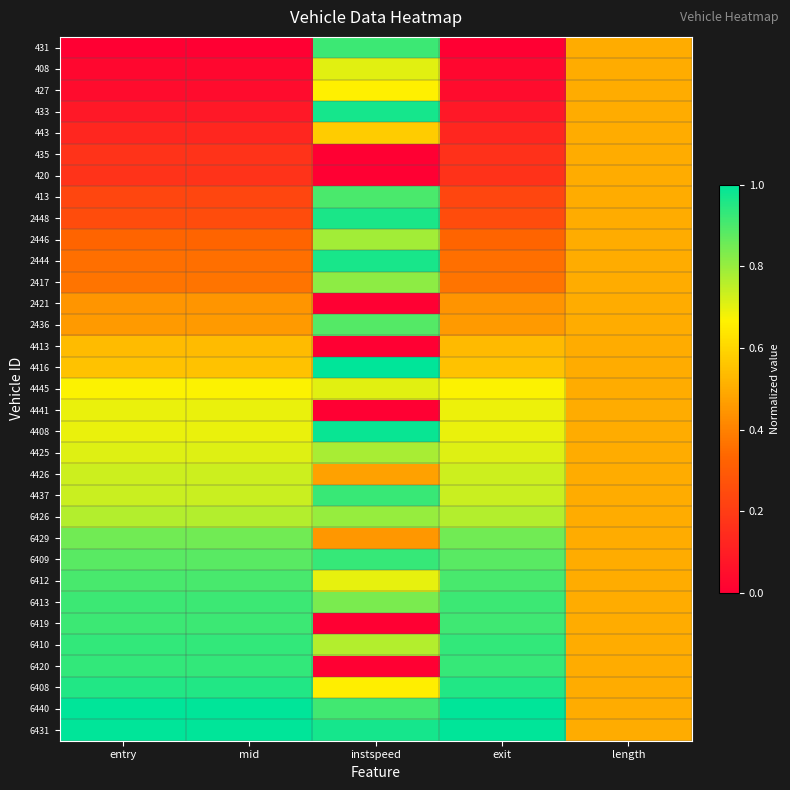

At which category is the sum across all series the highest?

instspeed